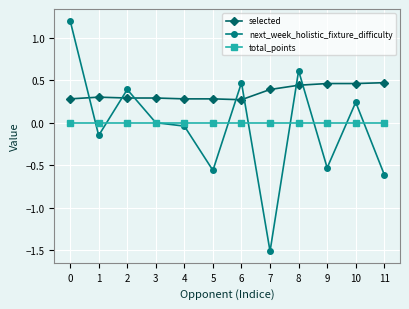

The value of selected at 10 is 0.2. True or false?

False